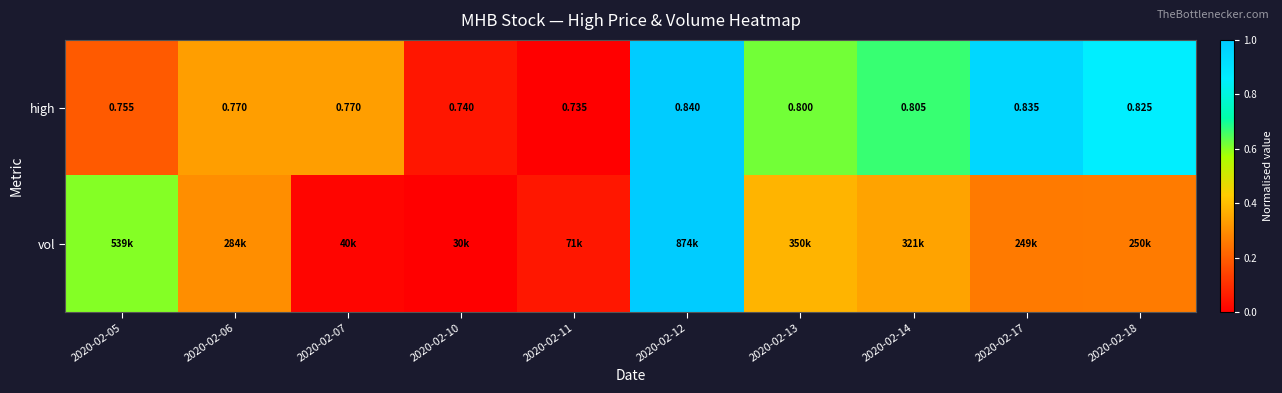

Count the number of categories in the chart.

10